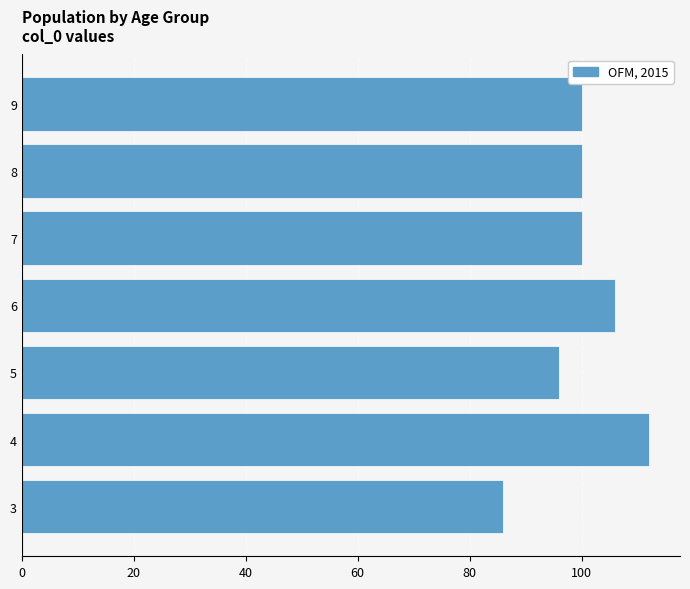

What is the maximum value shown in the chart?

112